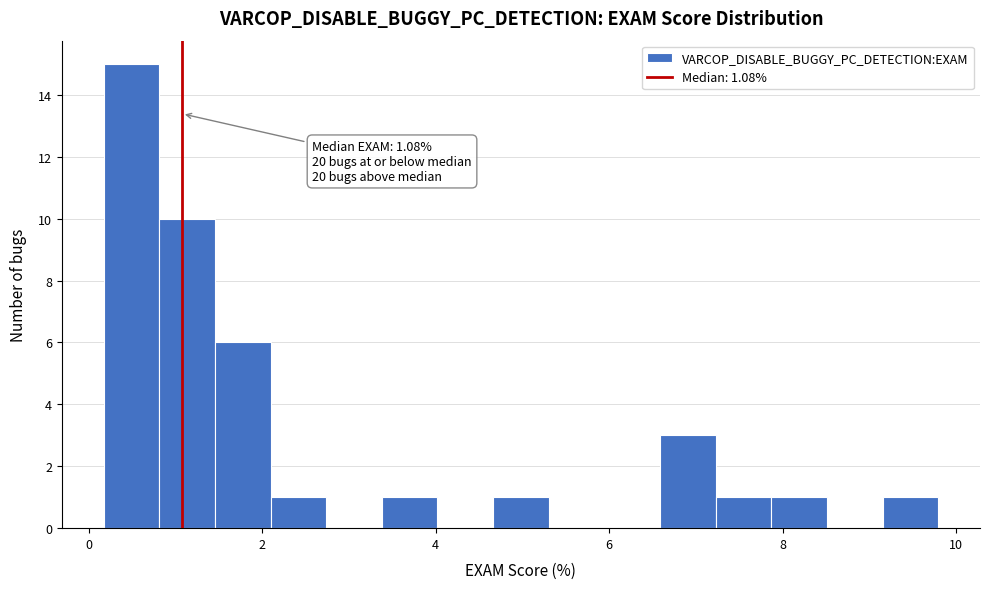

Around what value on the x-axis is the tallest bar? Give the approximate position of its centre, as read against the axis.

0.4